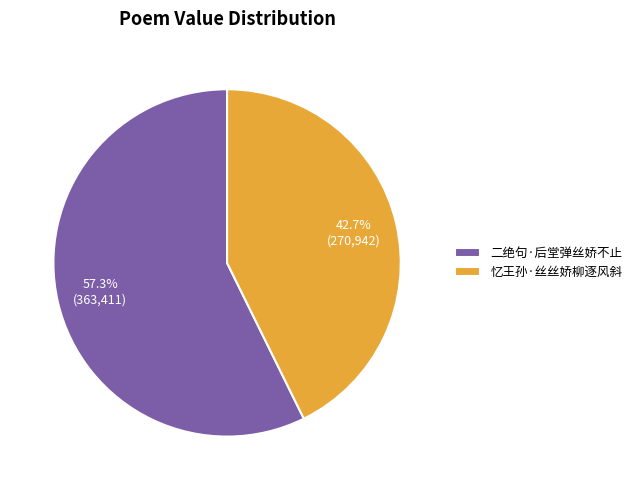

The 二绝句·后堂弹丝娇不止 slice represents 57% of the pie. True or false?

True